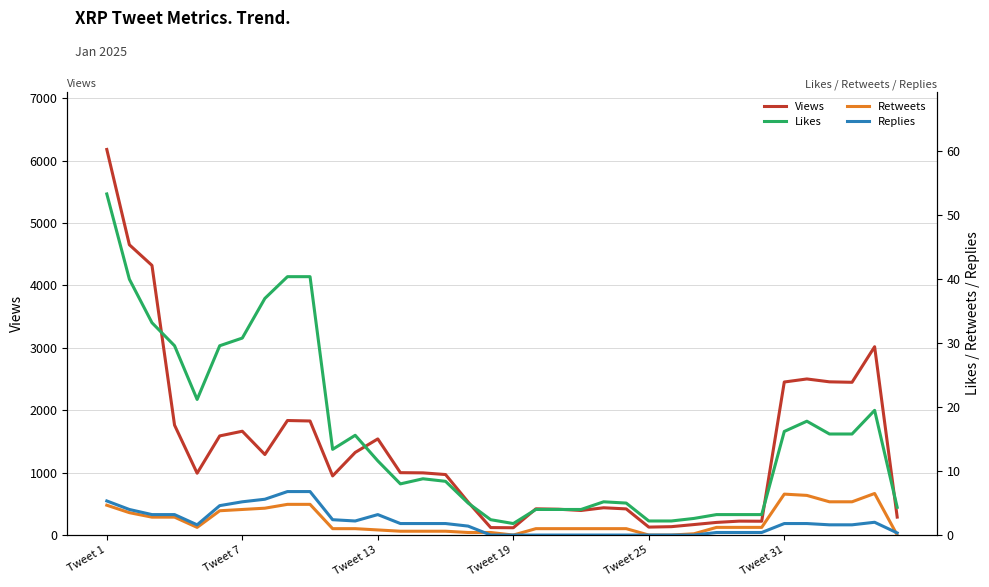

At which label does Views reach its peak?

Tweet 1